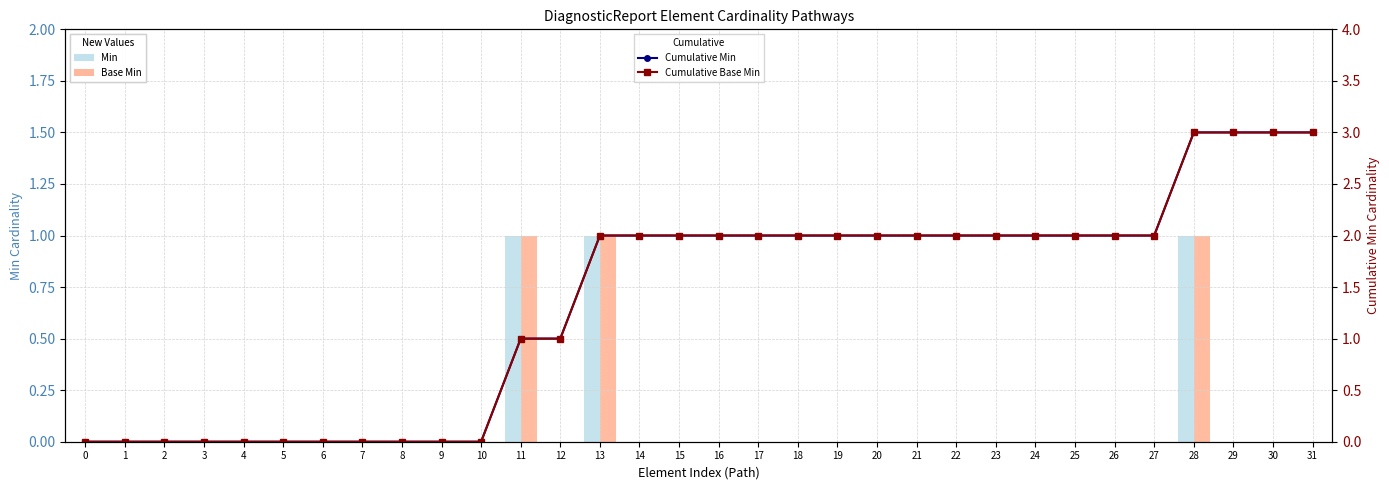

Reading left to right, transcribe all the data shown in this chart.

Min: 0=0	1=0	2=0	3=0	4=0	5=0	6=0	7=0	8=0	9=0	10=0	11=1	12=0	13=1	14=0	15=0	16=0	17=0	18=0	19=0	20=0	21=0	22=0	23=0	24=0	25=0	26=0	27=0	28=1	29=0	30=0	31=0
Base Min: 0=0	1=0	2=0	3=0	4=0	5=0	6=0	7=0	8=0	9=0	10=0	11=1	12=0	13=1	14=0	15=0	16=0	17=0	18=0	19=0	20=0	21=0	22=0	23=0	24=0	25=0	26=0	27=0	28=1	29=0	30=0	31=0
Cumulative Min: 0=0	1=0	2=0	3=0	4=0	5=0	6=0	7=0	8=0	9=0	10=0	11=1	12=1	13=2	14=2	15=2	16=2	17=2	18=2	19=2	20=2	21=2	22=2	23=2	24=2	25=2	26=2	27=2	28=3	29=3	30=3	31=3
Cumulative Base Min: 0=0	1=0	2=0	3=0	4=0	5=0	6=0	7=0	8=0	9=0	10=0	11=1	12=1	13=2	14=2	15=2	16=2	17=2	18=2	19=2	20=2	21=2	22=2	23=2	24=2	25=2	26=2	27=2	28=3	29=3	30=3	31=3